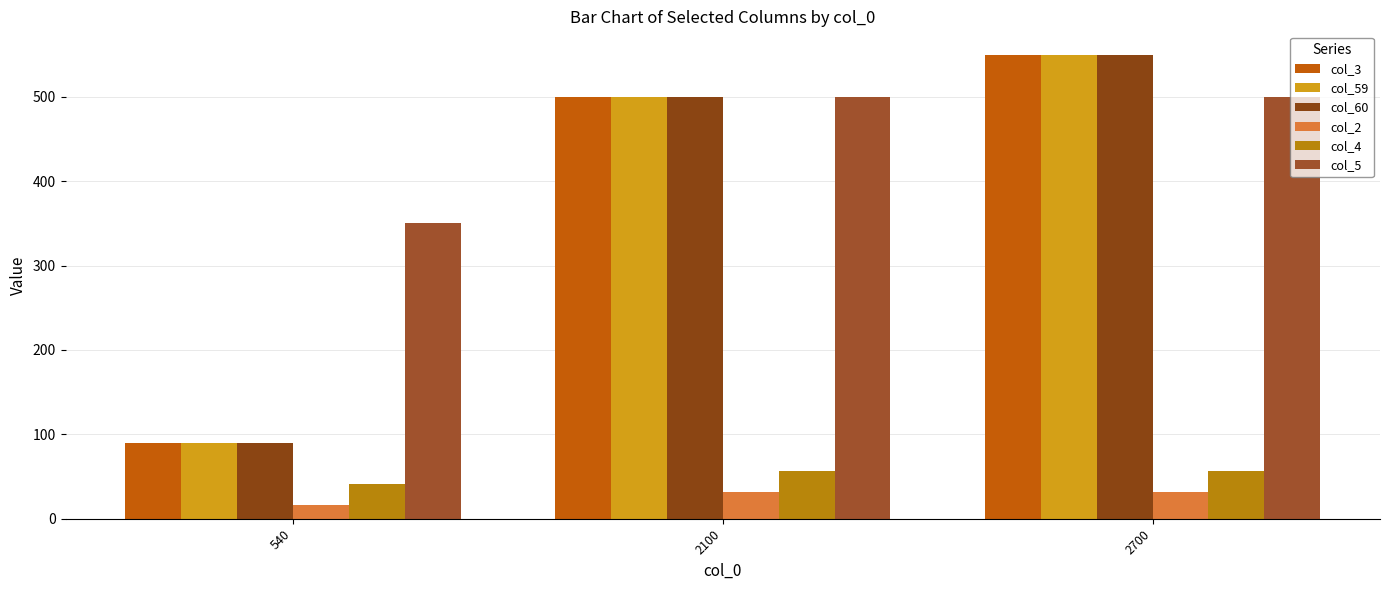

How many groups of bars are there?

3